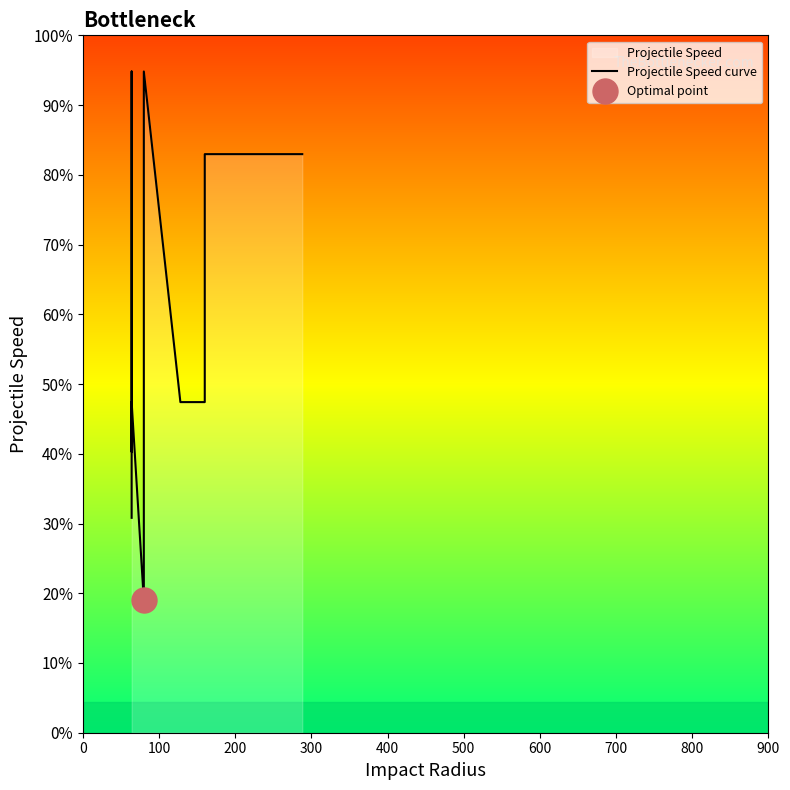

True or false: the data shows 783.0 at 0.

False